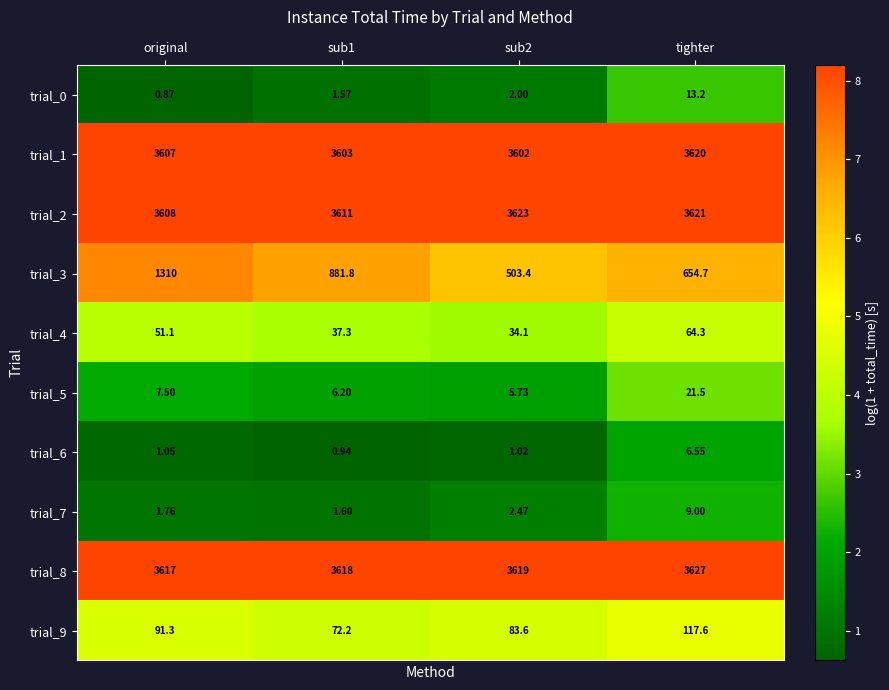

At which label does trial_8 reach its minimum?

original